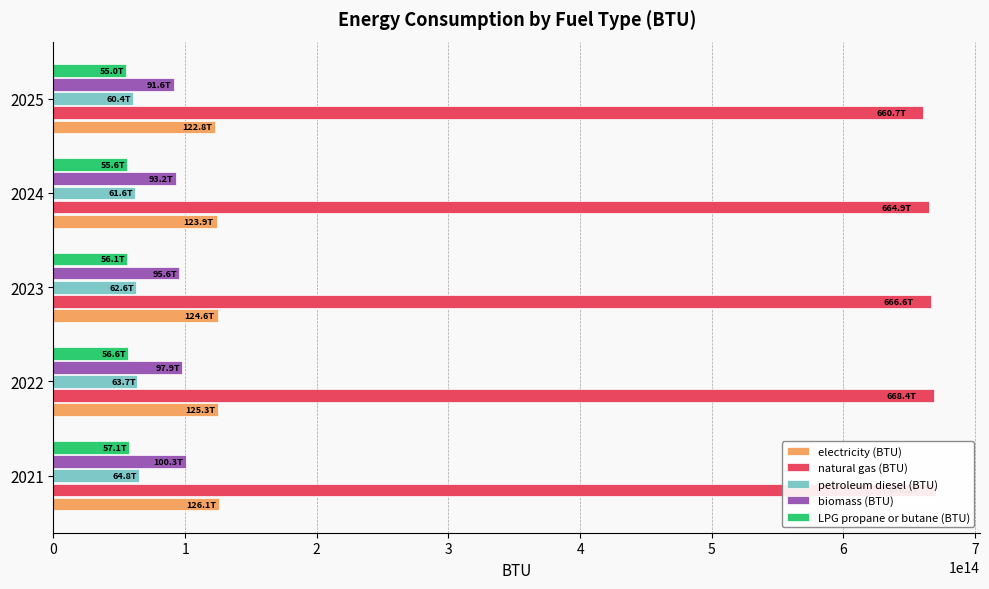

What is the value of the natural gas (BTU) bar at the 4th from the left?

664859325491783.5